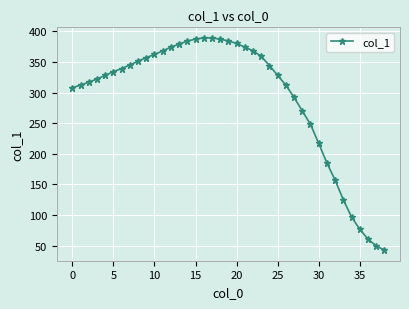

What is the maximum value shown in the chart?

389